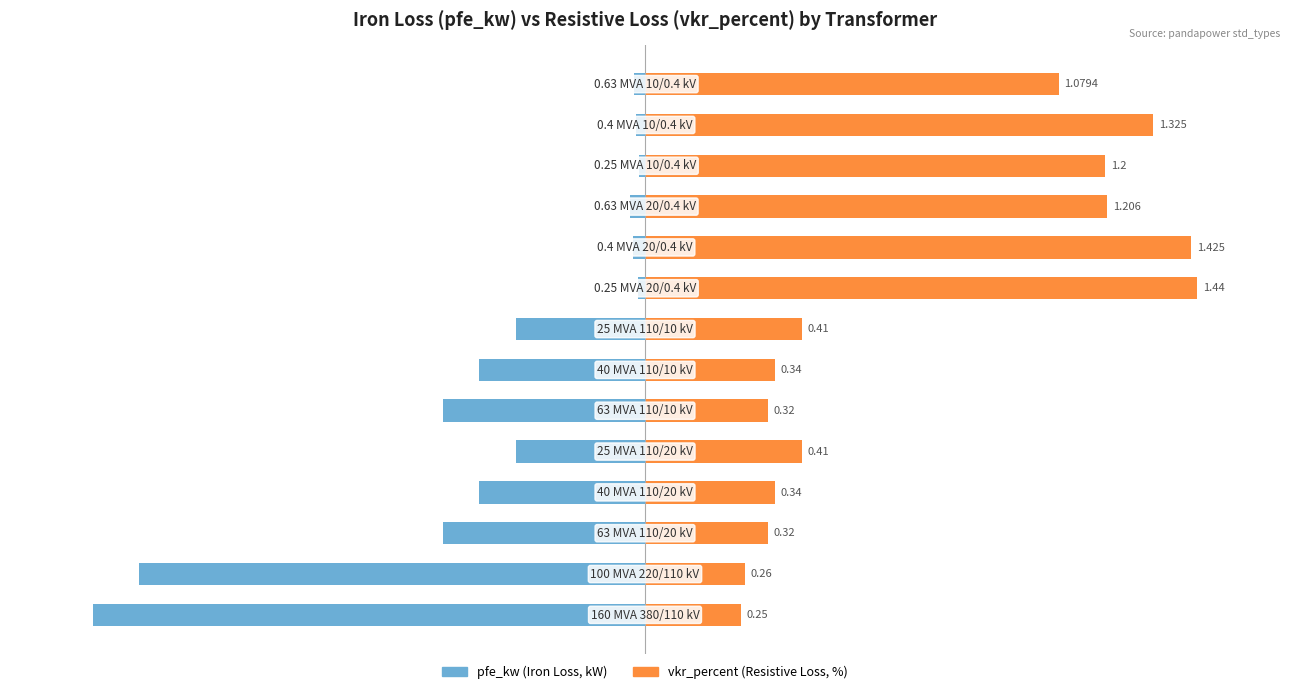

What is the difference between the highest and lowest values at 0?

117.4